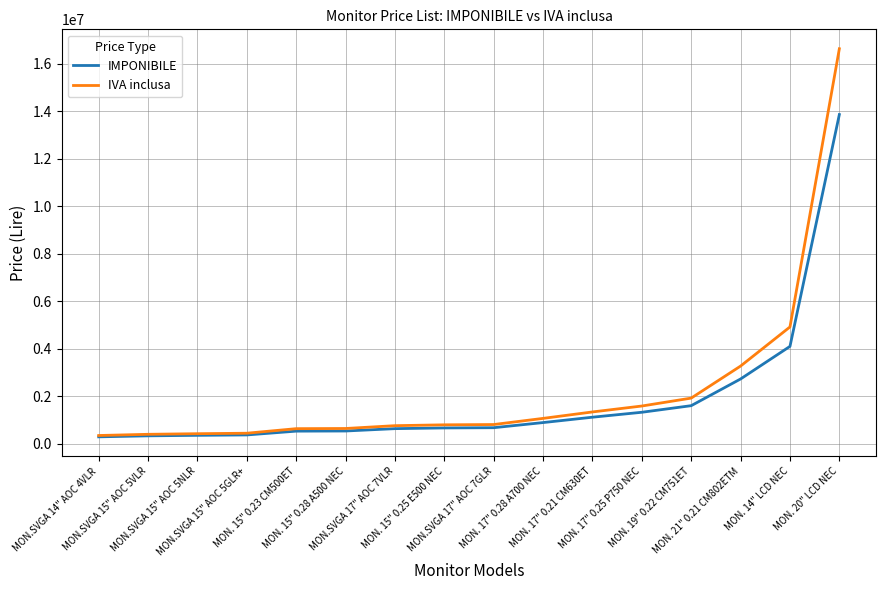

What are all the series names shown in the legend?

IMPONIBILE, IVA inclusa